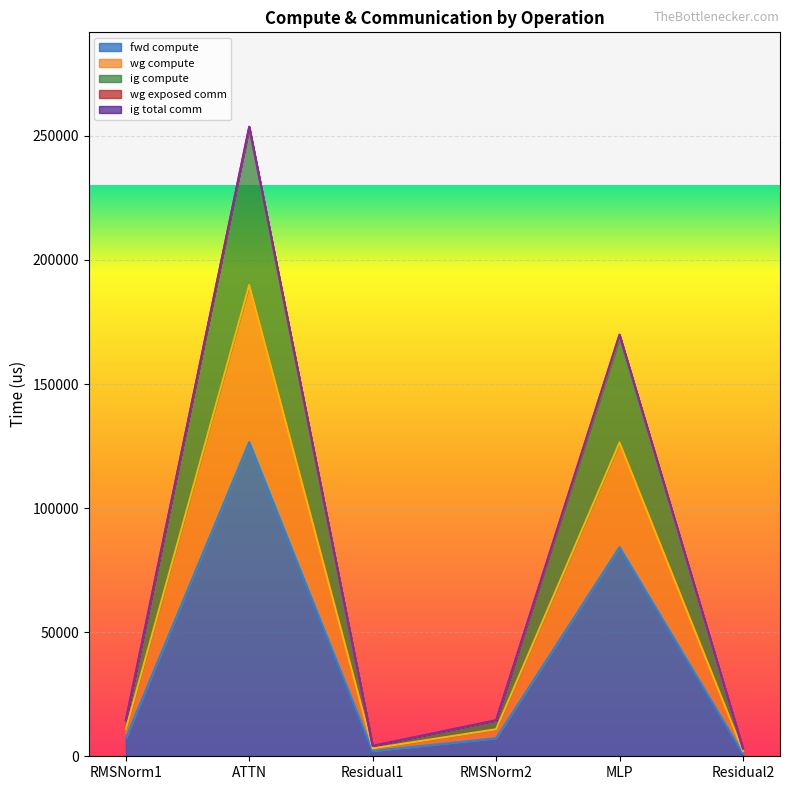

The value of ig compute at Residual1 is 3160.8. True or false?

True